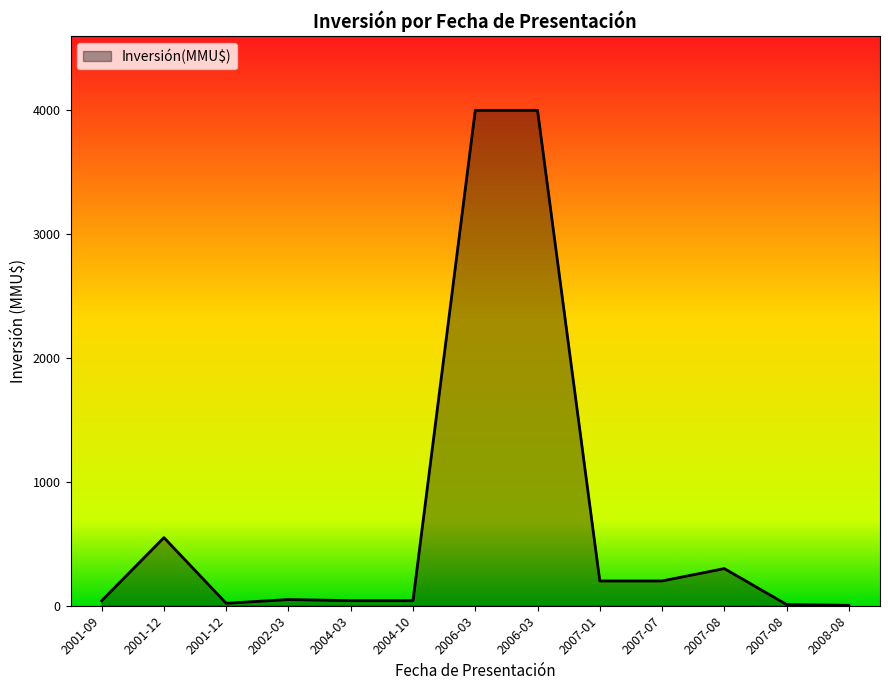

Is it true that the value at 2001-12 is 550.0?

True